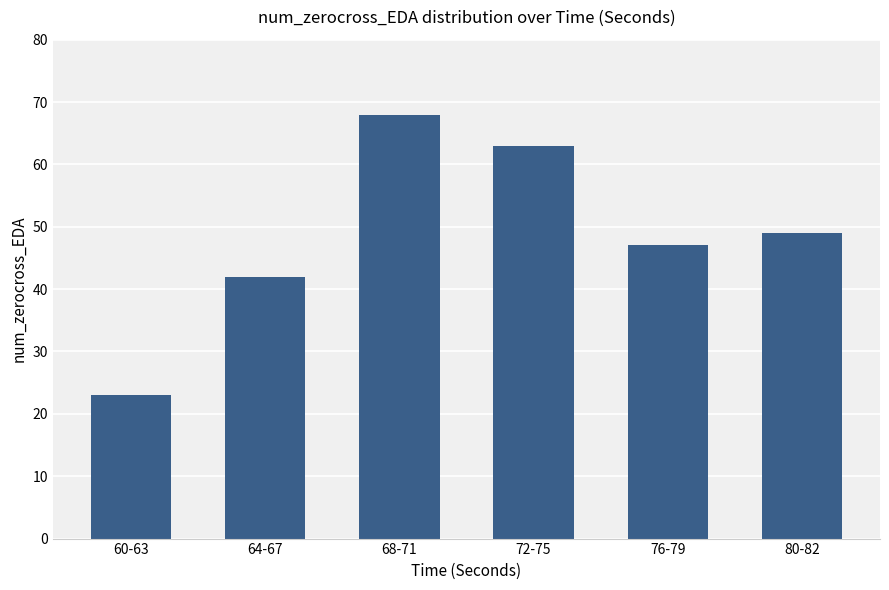

What is the change in value from 64-67 to 72-75?

+21